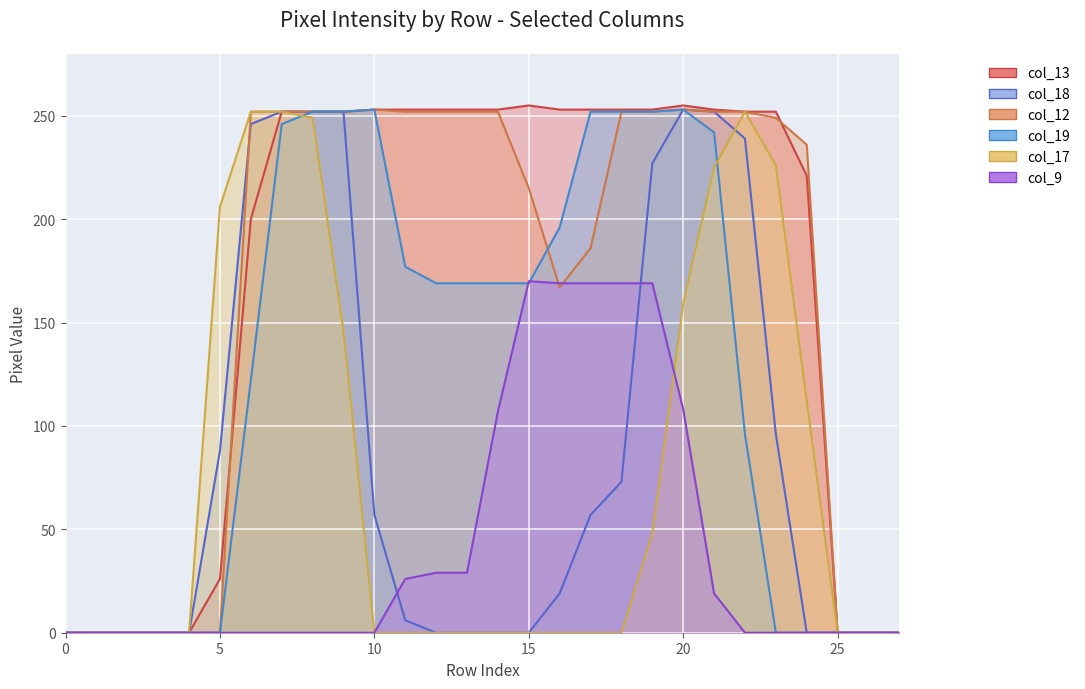

Which series has the widest spread of values?

col_13